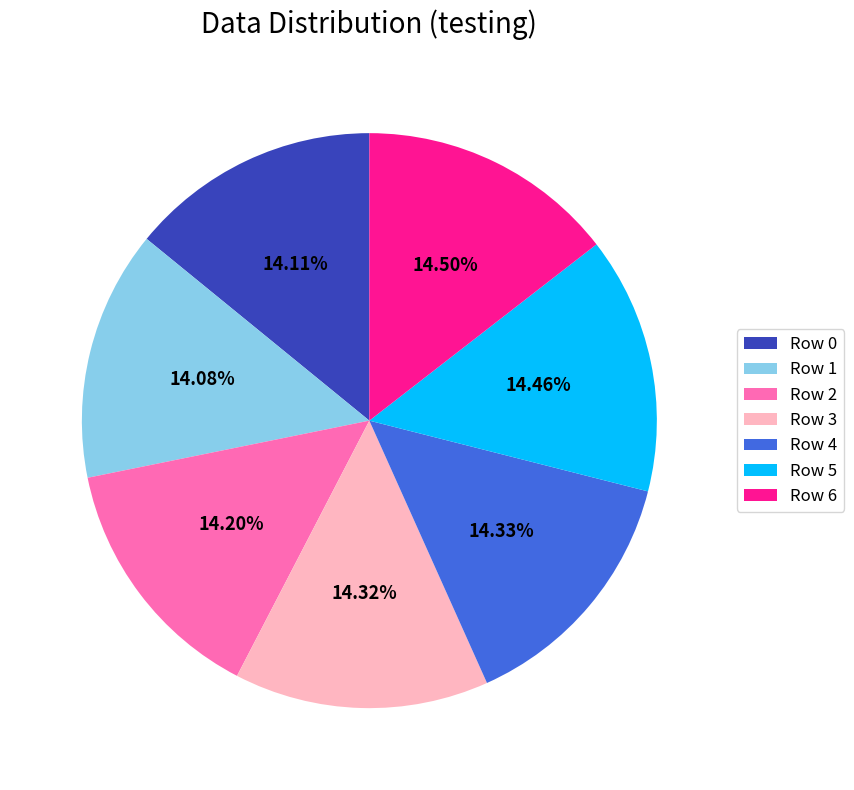

Combined, do Row 2 and Row 5 account for over 50%?

No